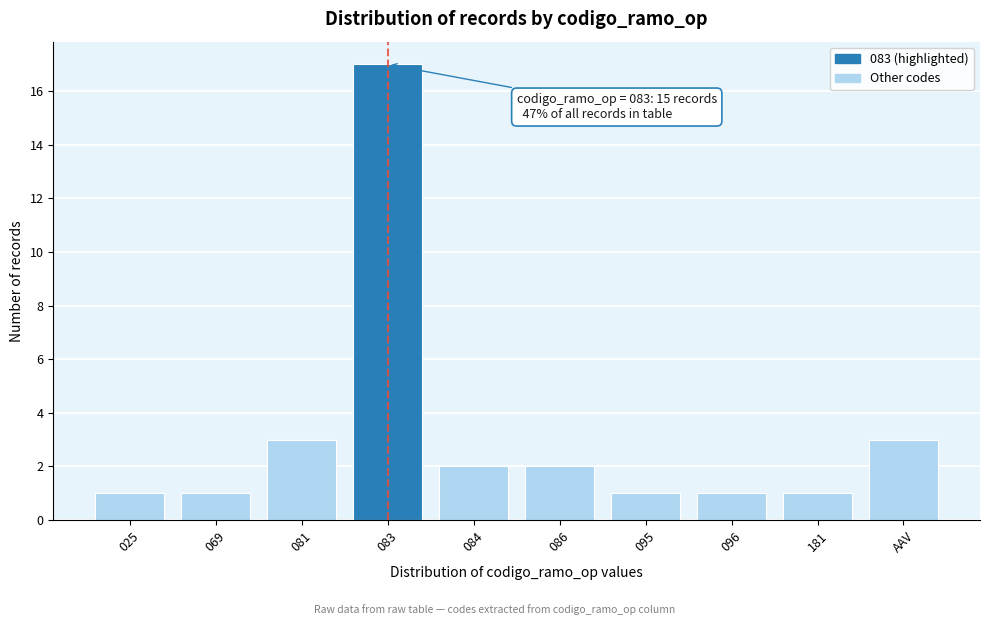

Reading left to right, extract all data points from this chart.

1	1	3	17	2	2	1	1	1	3